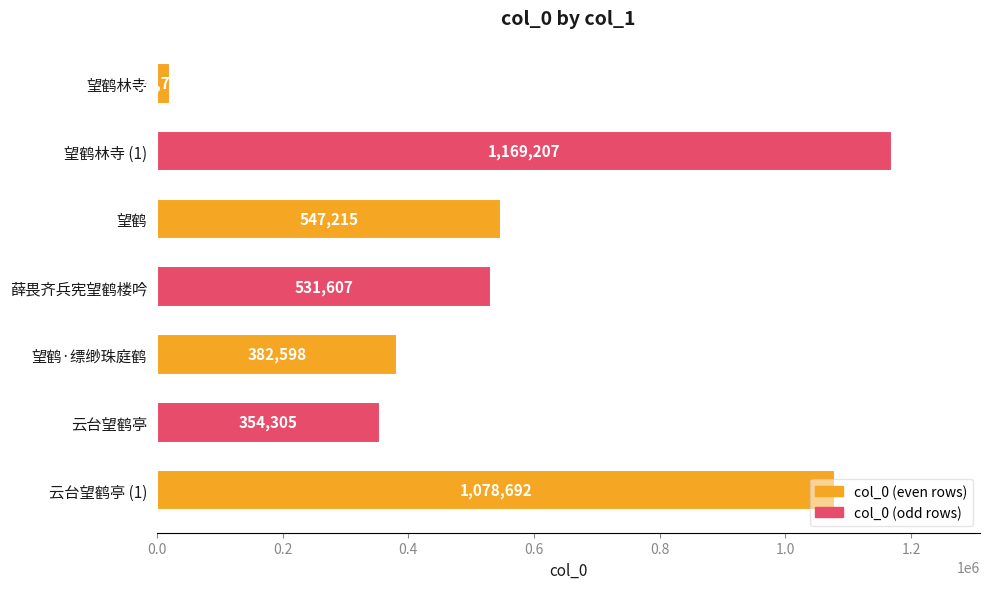

Does the chart contain stacked bars?

No